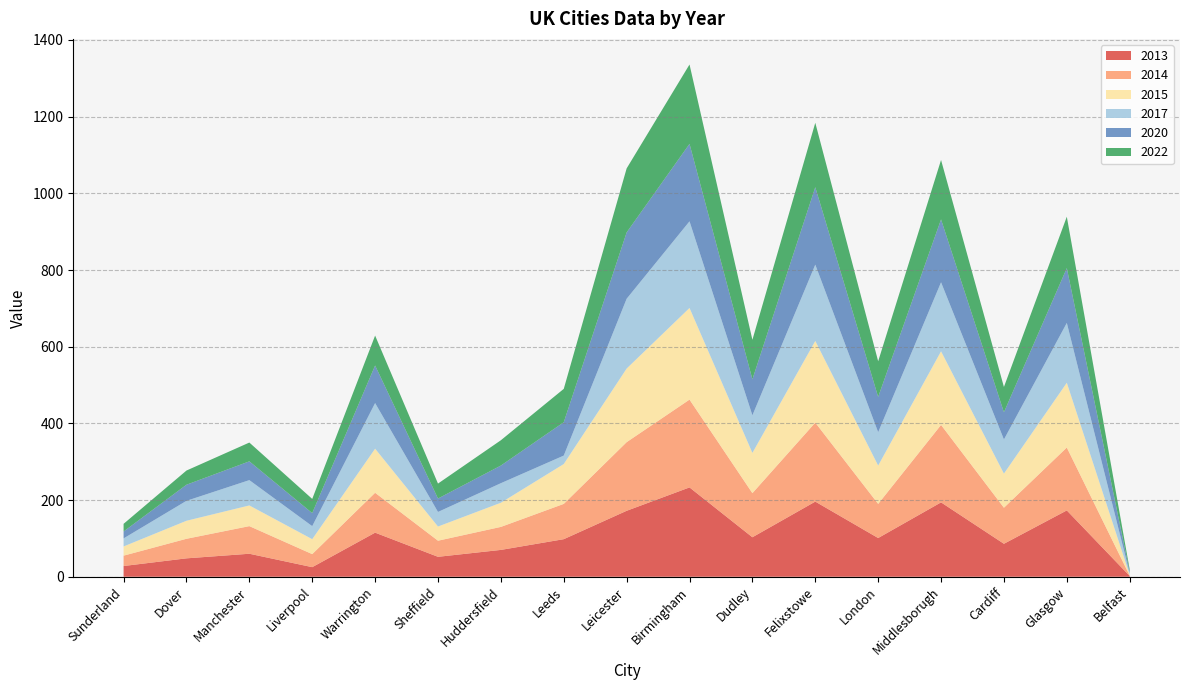

Reading left to right, extract all data points from this chart.

2013: Sunderland=28	Dover=48	Manchester=60	Liverpool=25	Warrington=115	Sheffield=52	Huddersfield=70	Leeds=98	Leicester=172	Birmingham=233	Dudley=103	Felixstowe=196	London=101	Middlesborugh=194	Cardiff=86	Glasgow=173	Belfast=2
2014: Sunderland=27	Dover=51	Manchester=72	Liverpool=34	Warrington=104	Sheffield=42	Huddersfield=60	Leeds=92	Leicester=179	Birmingham=229	Dudley=115	Felixstowe=206	London=89	Middlesborugh=202	Cardiff=94	Glasgow=164	Belfast=1
2015: Sunderland=24	Dover=47	Manchester=54	Liverpool=39	Warrington=115	Sheffield=37	Huddersfield=63	Leeds=104	Leicester=192	Birmingham=239	Dudley=105	Felixstowe=213	London=100	Middlesborugh=192	Cardiff=89	Glasgow=169	Belfast=2
2017: Sunderland=21	Dover=52	Manchester=66	Liverpool=34	Warrington=119	Sheffield=38	Huddersfield=51	Leeds=22	Leicester=182	Birmingham=226	Dudley=98	Felixstowe=199	London=87	Middlesborugh=180	Cardiff=89	Glasgow=156	Belfast=4
2020: Sunderland=18	Dover=42	Manchester=49	Liverpool=34	Warrington=98	Sheffield=35	Huddersfield=46	Leeds=87	Leicester=173	Birmingham=202	Dudley=94	Felixstowe=202	London=92	Middlesborugh=164	Cardiff=71	Glasgow=143	Belfast=4
2022: Sunderland=20	Dover=37	Manchester=49	Liverpool=37	Warrington=78	Sheffield=39	Huddersfield=66	Leeds=87	Leicester=167	Birmingham=207	Dudley=103	Felixstowe=168	London=93	Middlesborugh=155	Cardiff=66	Glasgow=134	Belfast=6